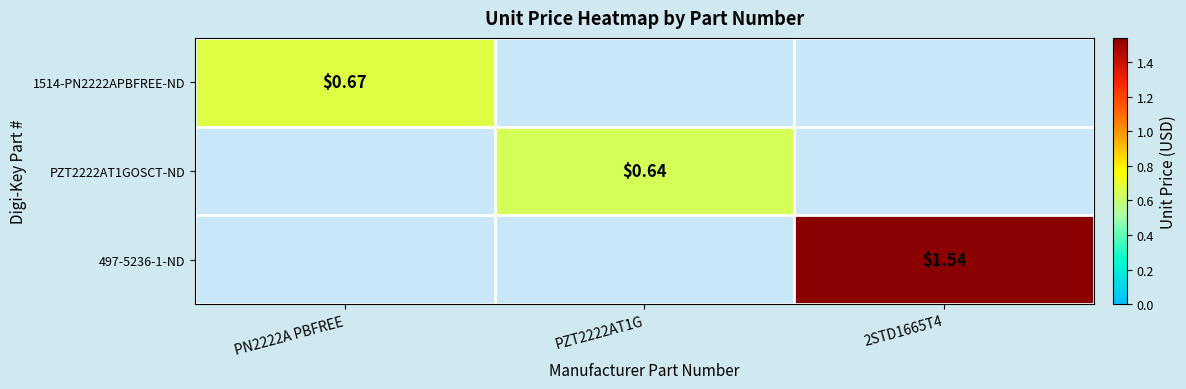

The value of PZT2222AT1GOSCT-ND at PZT2222AT1G is 0.1. True or false?

False